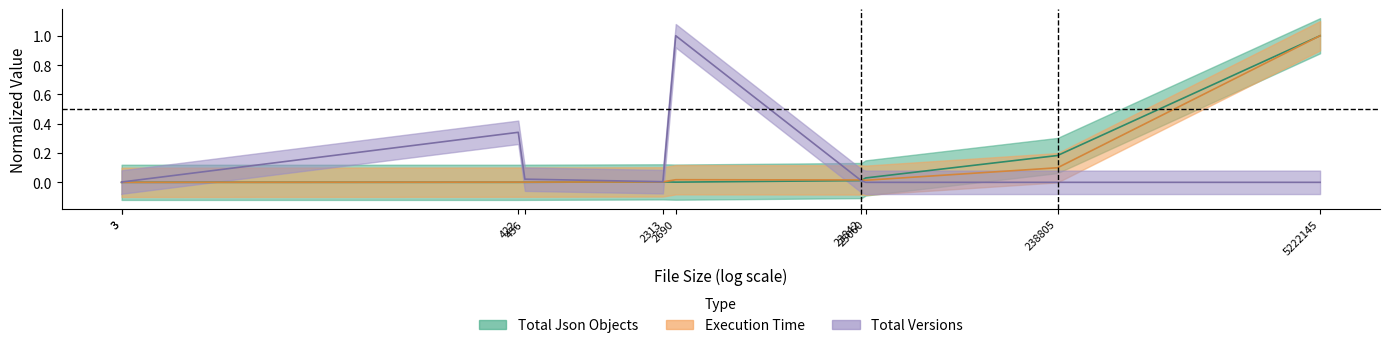

Rank the categories by Total Json Objects value from lowest to highest.

3, 3, 422, 456, 2690, 2313, 23842, 25060, 238805, 5222145